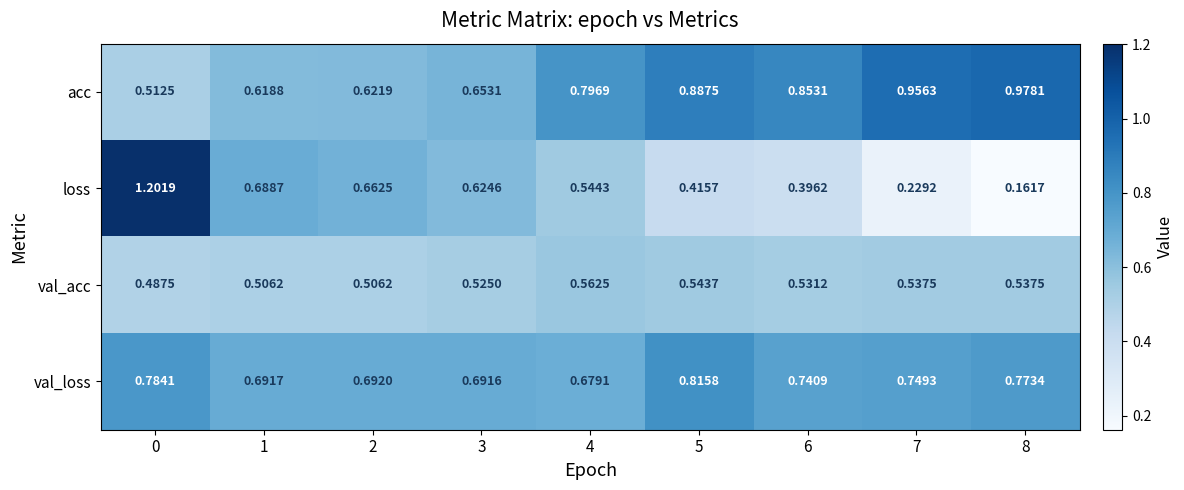

What is the maximum value shown in the chart?

1.2